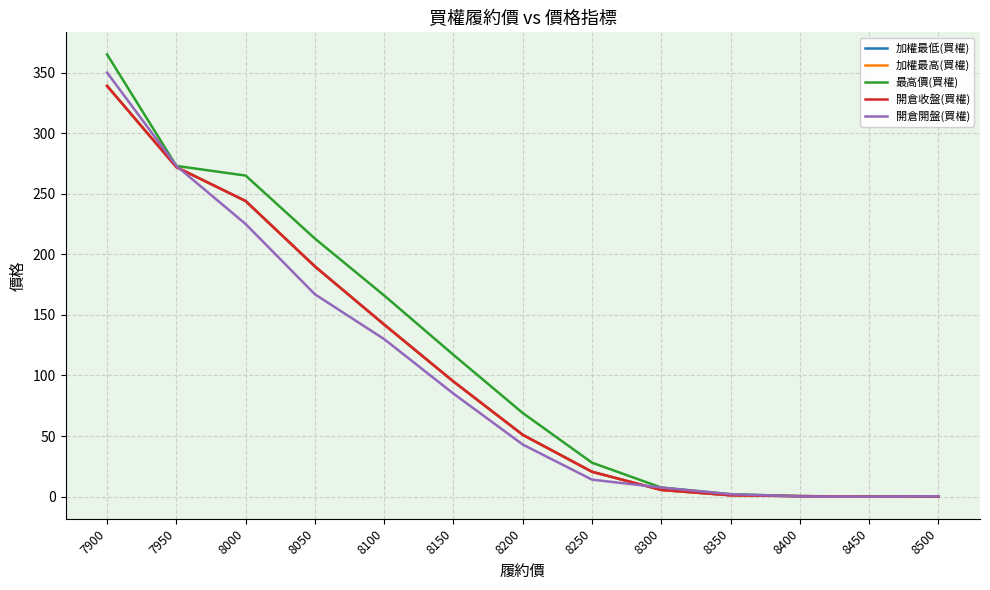

Reading right to left, list all the values displayed in this chart.

加權最低(買權): 0.2	0.0	0.4	1.1	5.5	20.5	51.0	95.0	142.0	190.0	244.0	272.0	339.0
加權最高(買權): 0.2	0.0	0.4	1.1	5.5	20.5	51.0	95.0	142.0	190.0	244.0	272.0	339.0
最高價(買權): 0.3	0.2	0.4	2.0	7.5	28.0	69.0	117.0	166.0	213.0	265.0	273.0	365.0
開倉收盤(買權): 0.2	0.0	0.4	1.1	5.5	20.5	51.0	95.0	142.0	190.0	244.0	272.0	339.0
開倉開盤(買權): 0.3	0.0	0.2	2.0	7.5	14.0	43.0	85.0	130.0	167.0	225.0	273.0	350.0